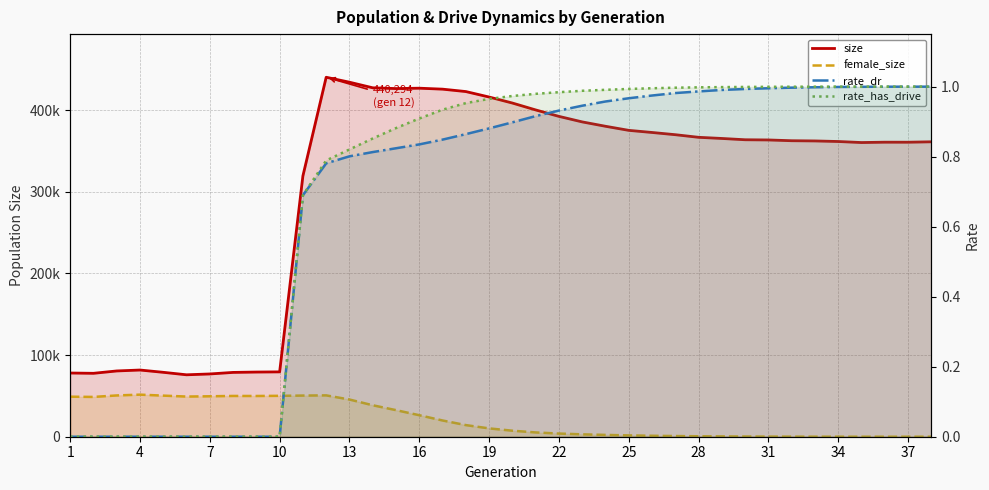

What is the sum of the female_size values at 25 and 13?

39698.0